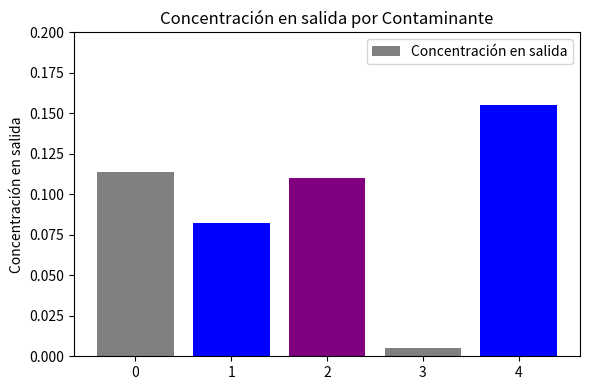

The value at 2 is 0.0. True or false?

False